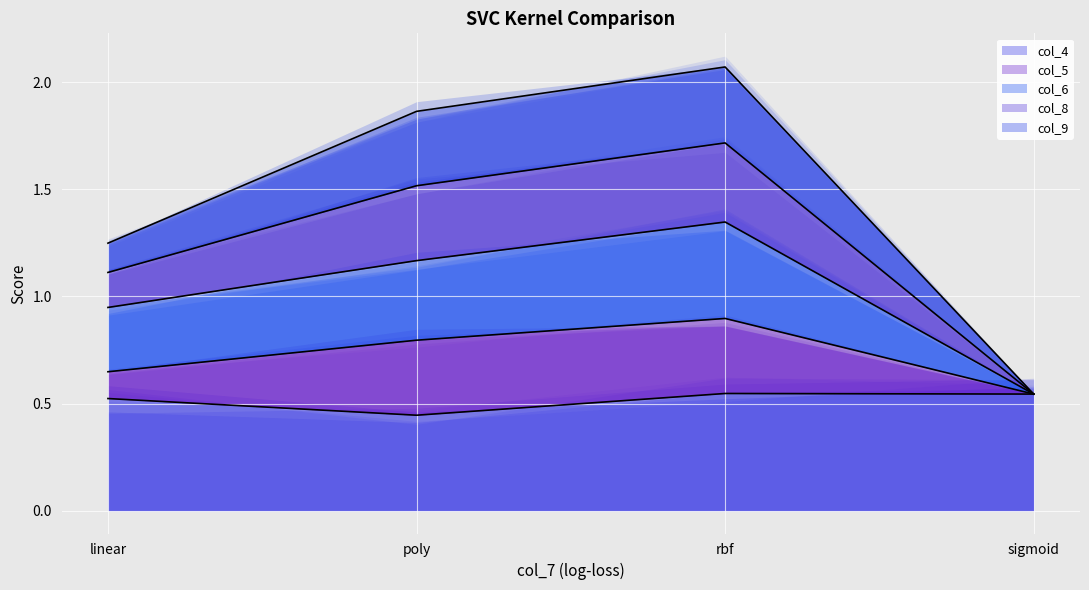

Is the value of col_8 at rbf greater than the value of col_6 at linear?

Yes